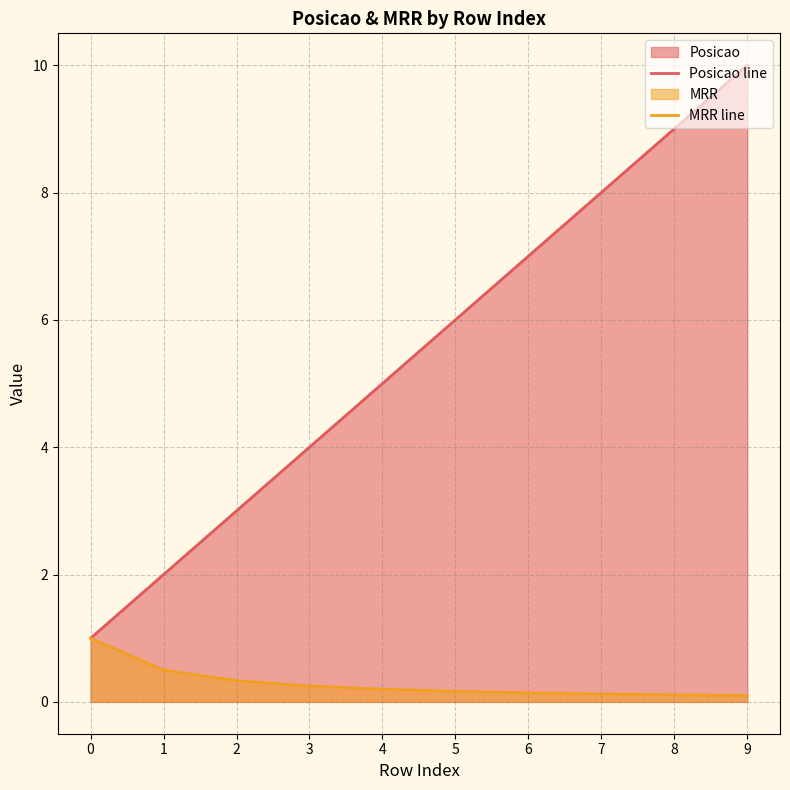

What is the value of the MRR line point at the 10th from the left?

0.1